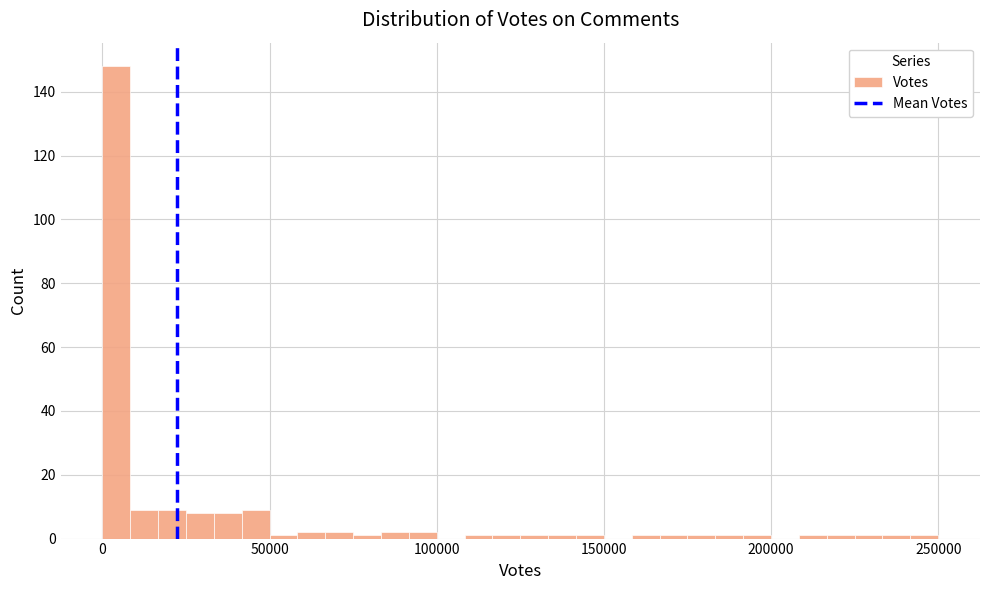

Read against the x-axis, roughly where is the centre of the tallest bar?

5000